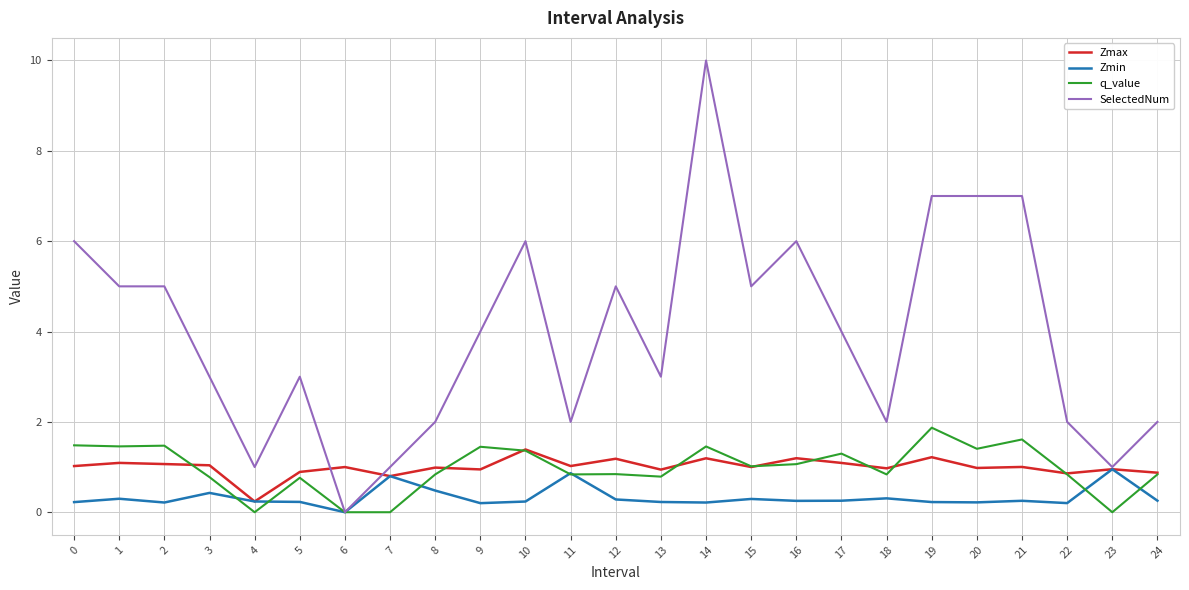

Which series has the largest total across all categories?

SelectedNum